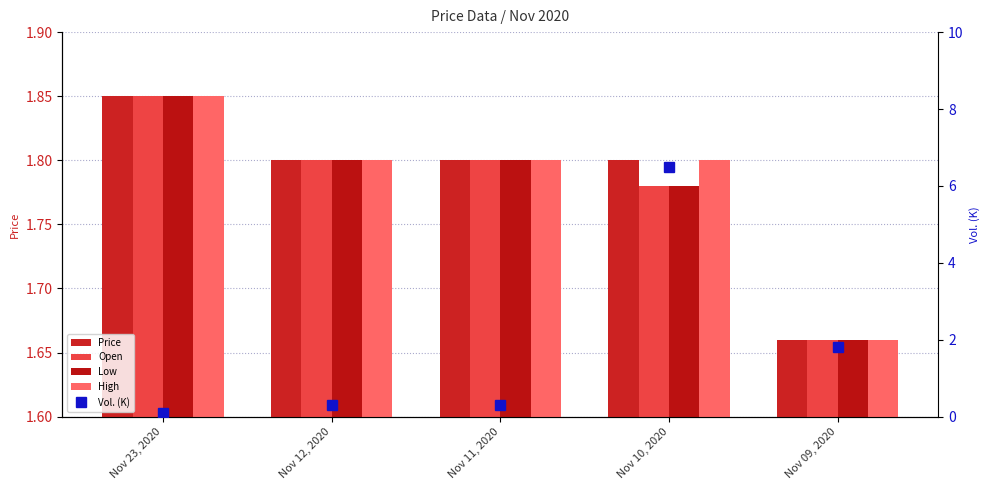

Where is Open nearest to the value 1?

Nov 09, 2020